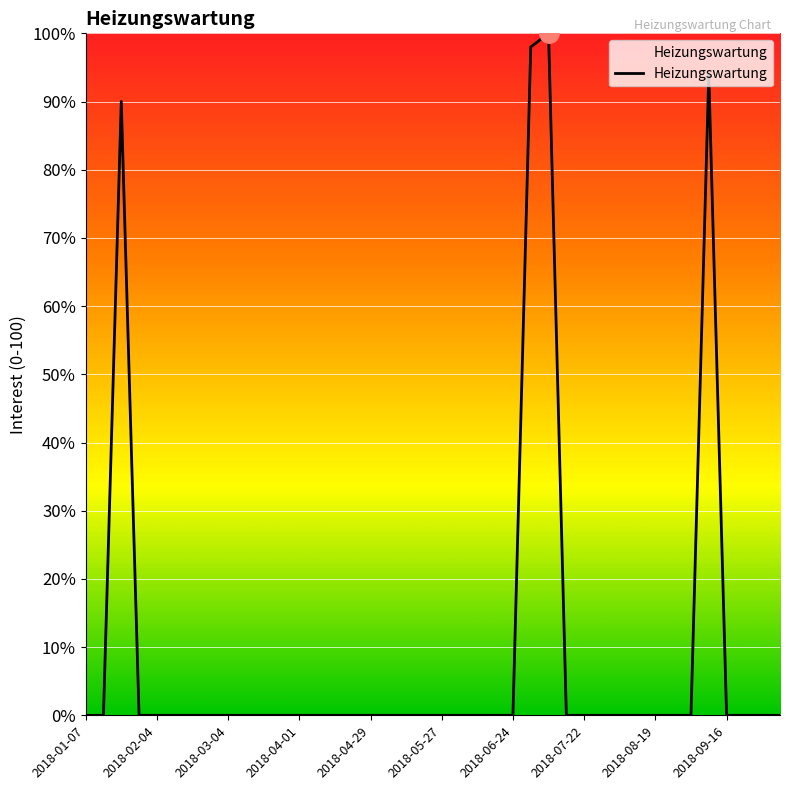

What is the maximum value shown in the chart?

100